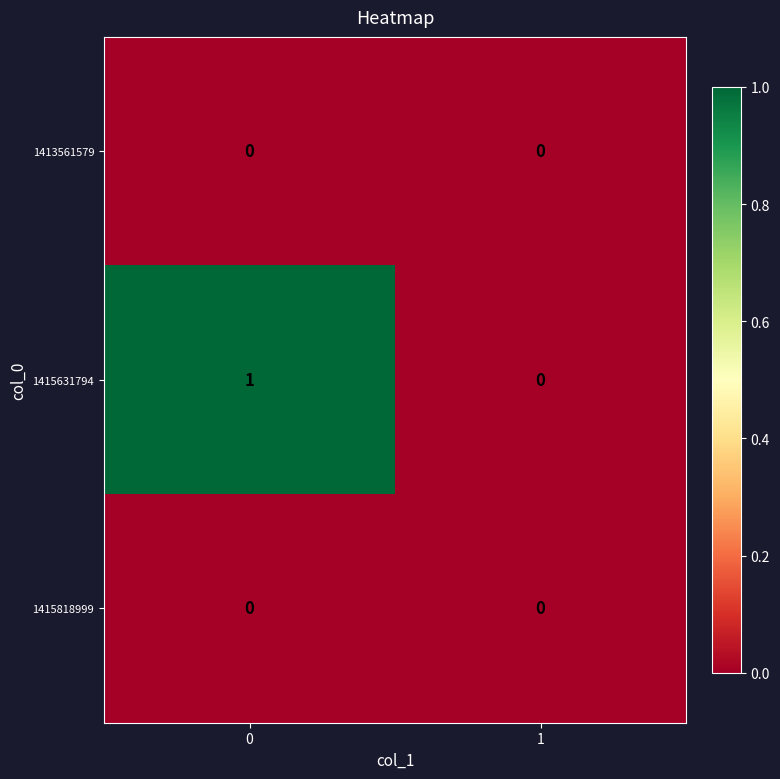

Reading left to right, list all the values displayed in this chart.

1413561579: 0=0	1=0
1415631794: 0=1	1=0
1415818999: 0=0	1=0